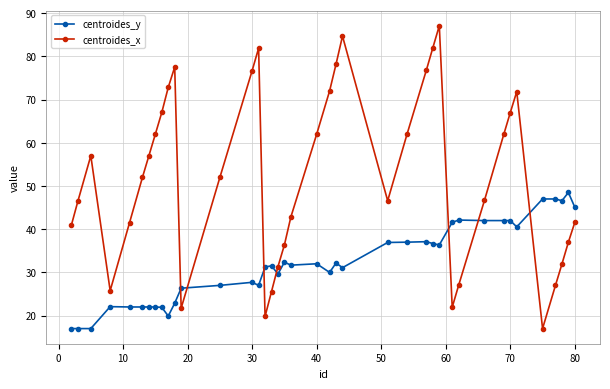

Is this an area chart (filled region under the line)?

No